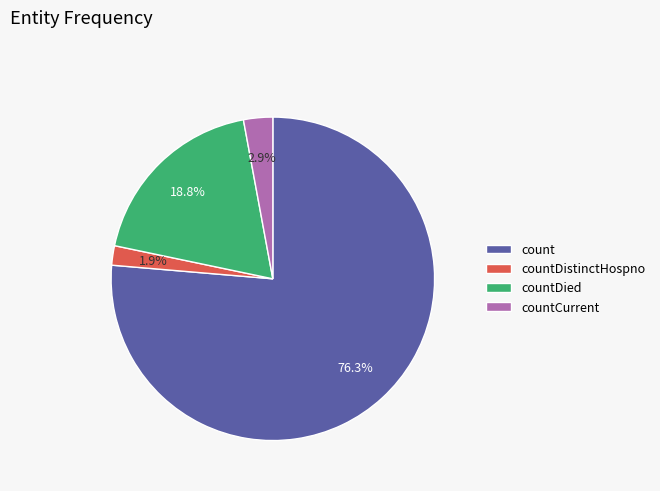

Rank the categories by value from lowest to highest.

countDistinctHospno, countCurrent, countDied, count